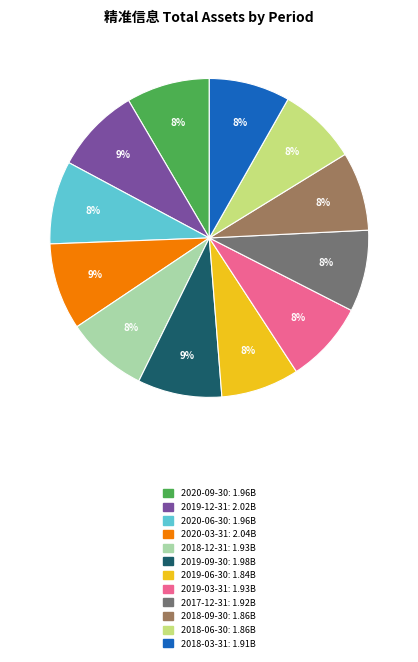

Approximately how many times larger is the value at 2018-09-30 compared to 2019-06-30?

1.0